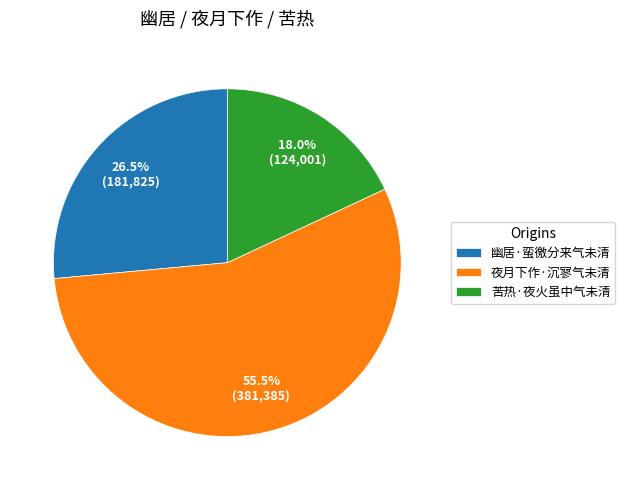

To the nearest percent, what is the average slice percentage?

33%